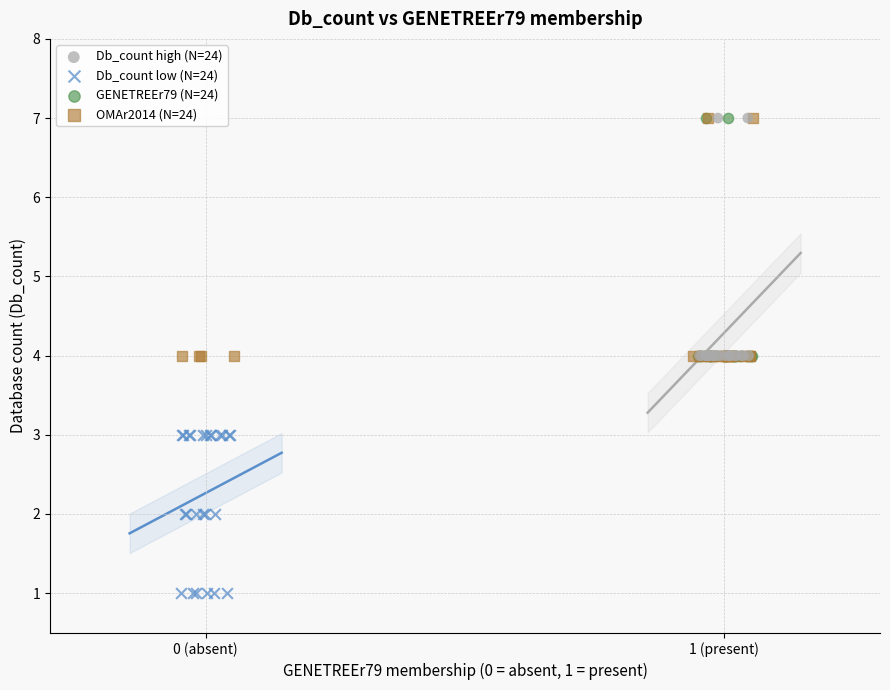

Which series contains the lowest Y value?

Db_count low (N=24)